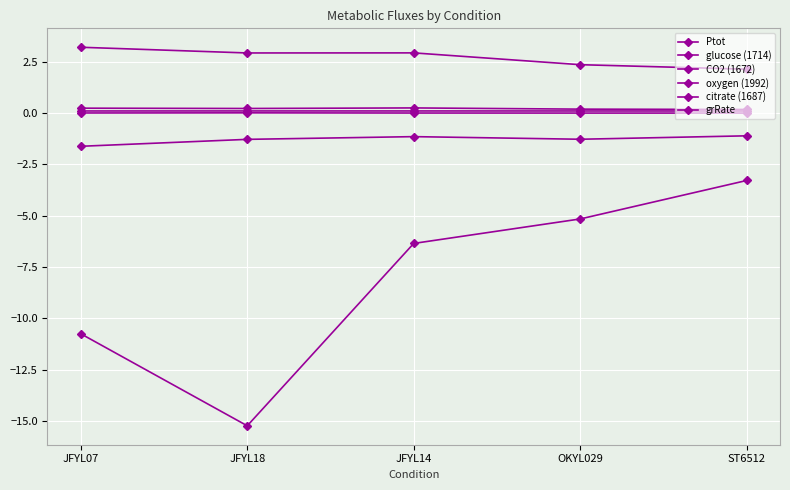

True or false: Ptot has a value of 0.3 at ST6512.

False